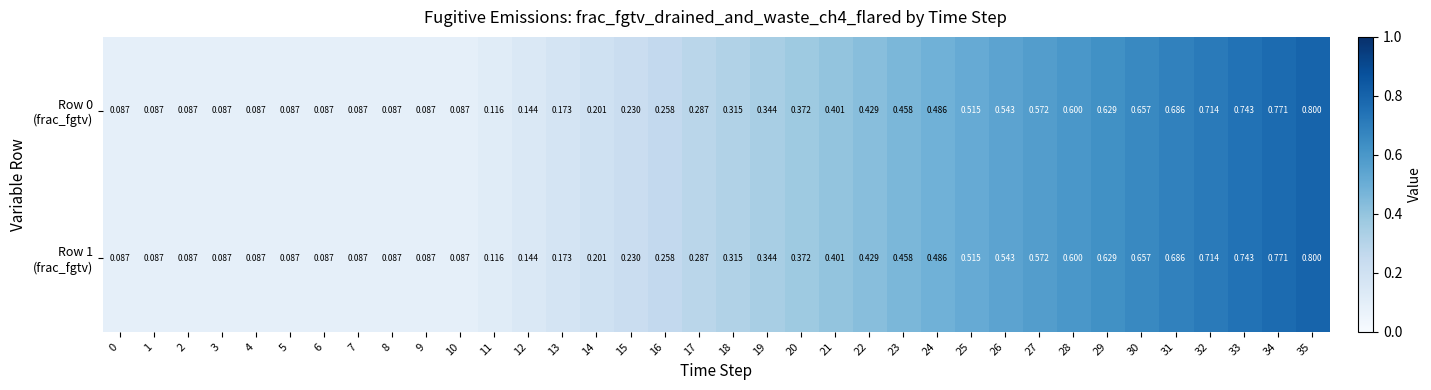

Count the number of categories in the chart.

36